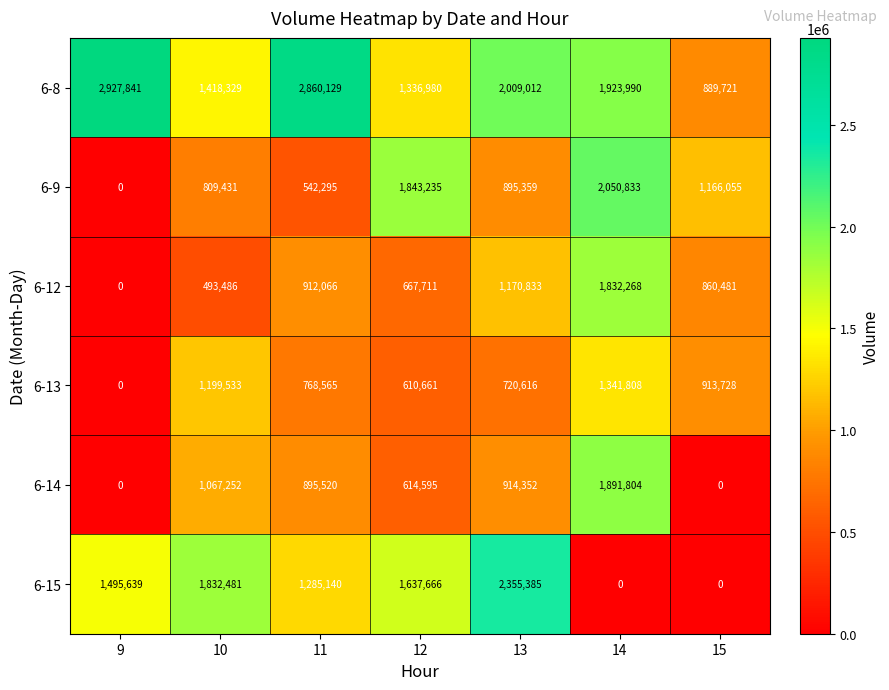

Which series has the largest total across all categories?

6-8